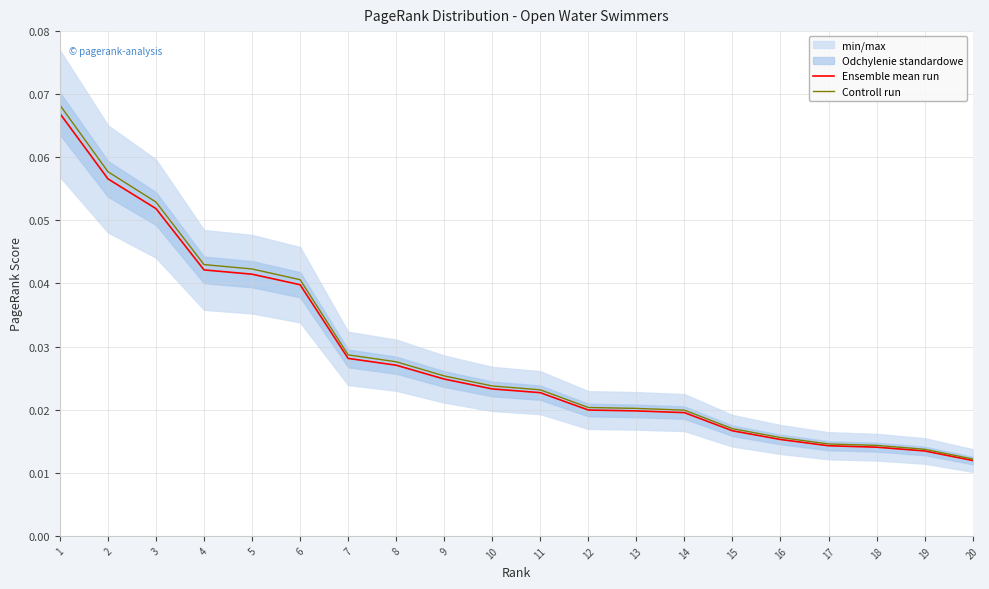

How many lines are shown in the chart?

2